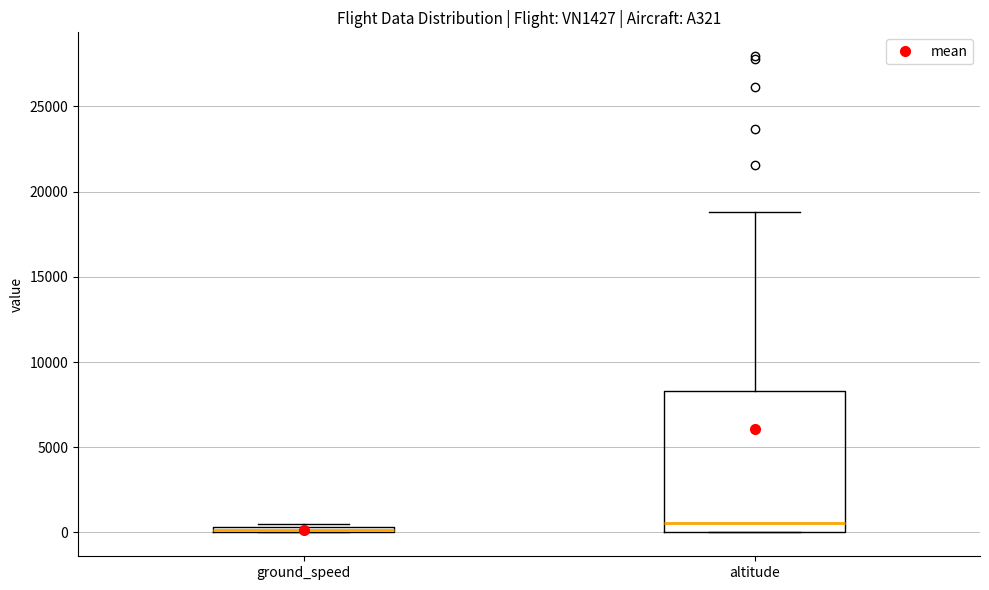

Which box is the tallest, from its lower edge to its upper edge?

altitude